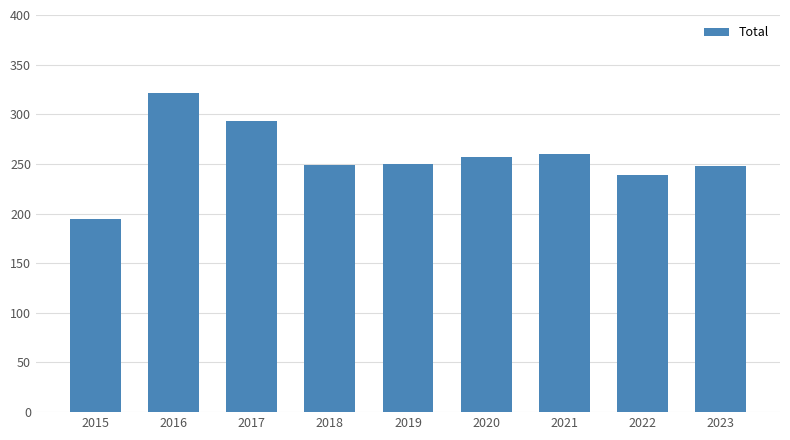

What value does the data have at 2019, to the nearest 50?

250